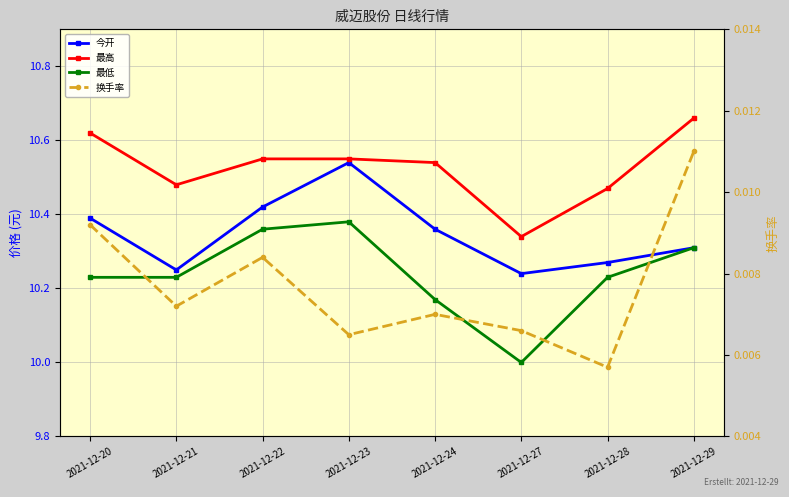

What is the sum of the 最高 values at 2021-12-28 and 2021-12-22?

21.0